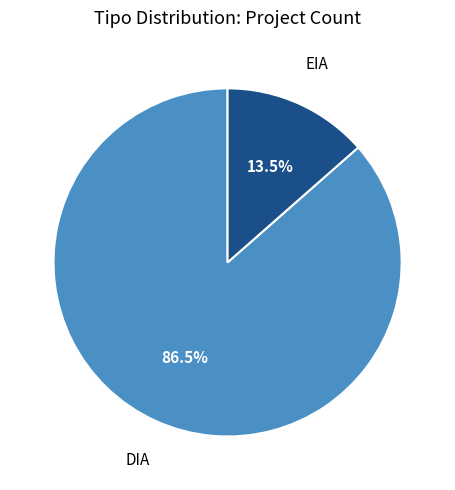

Is the sum of DIA and EIA greater than half?

Yes